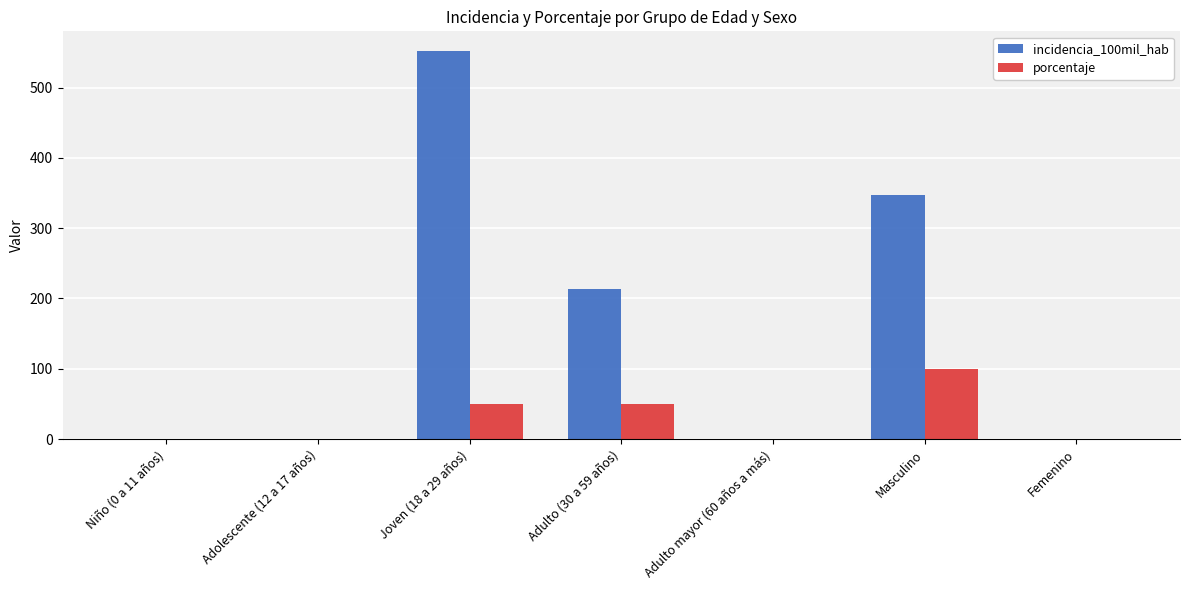

What is the sum of all porcentaje values?

200.0